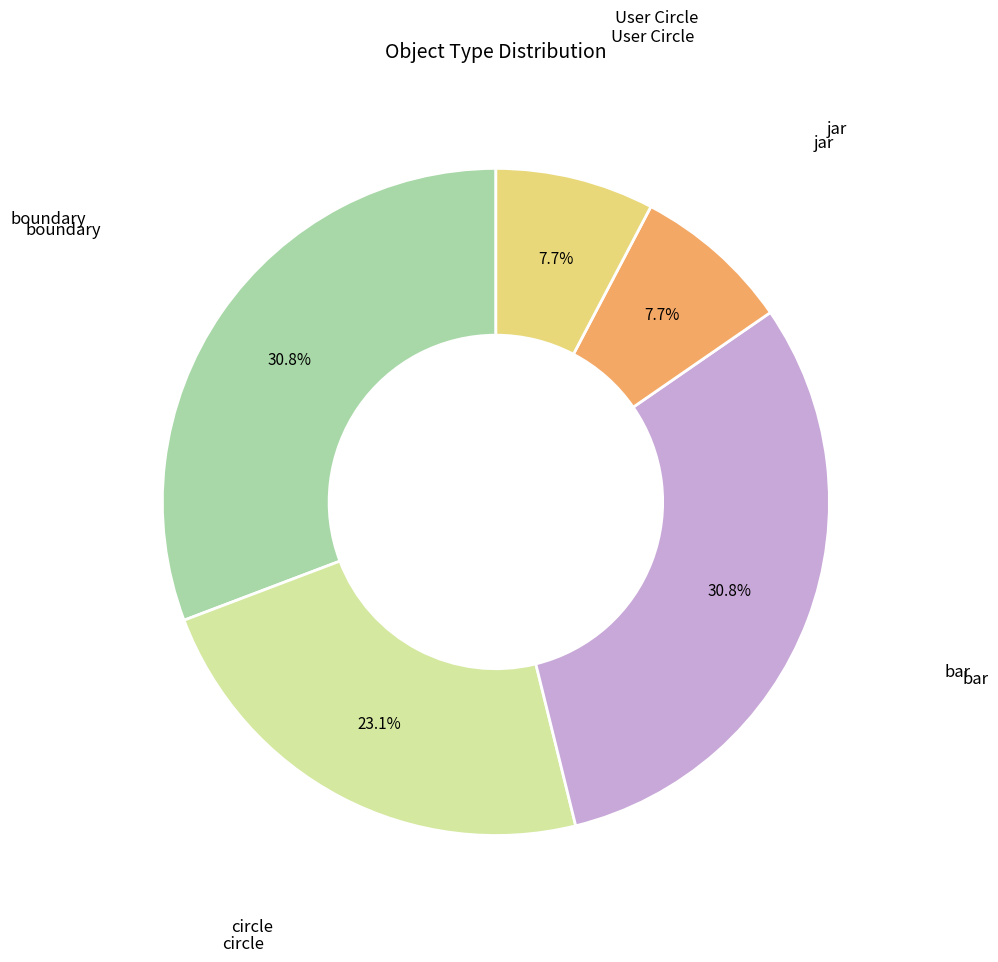

Does any single category account for the majority?

No